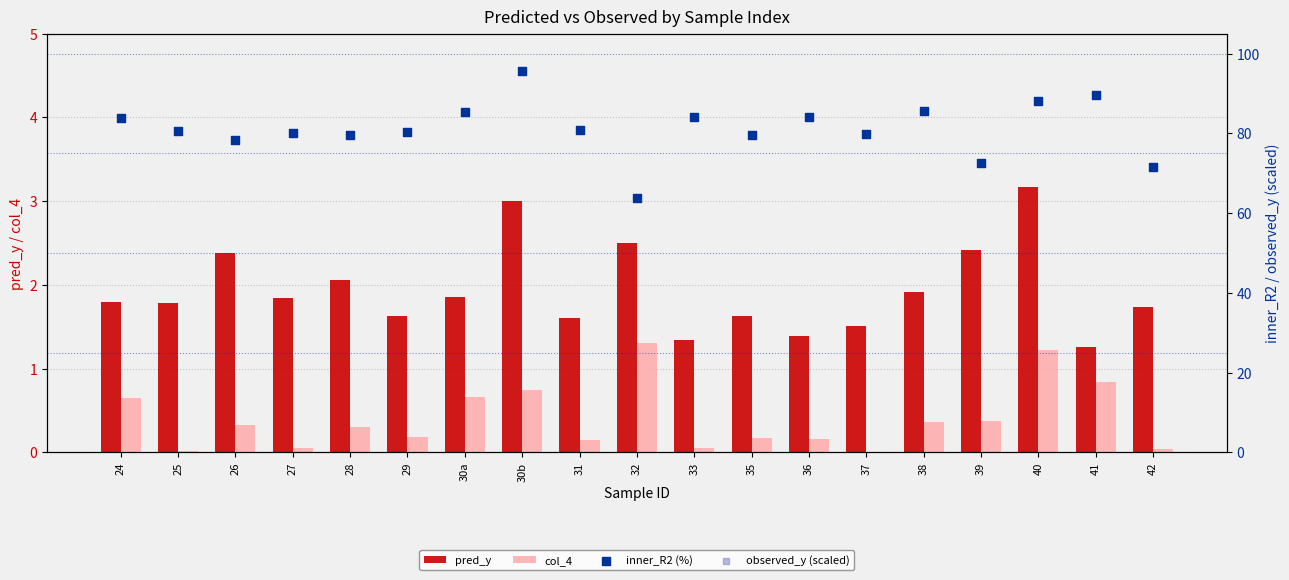

Which series has the largest total across all categories?

observed_y (scaled)